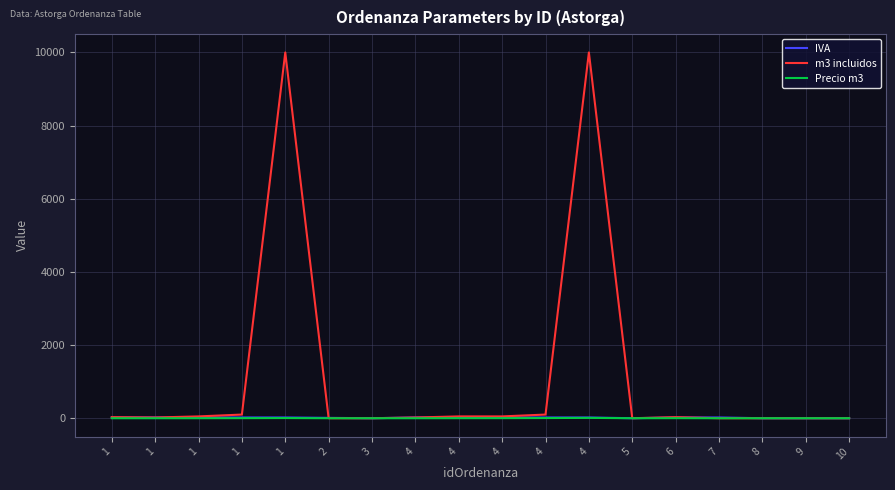

At which category is the sum across all series the highest?

4